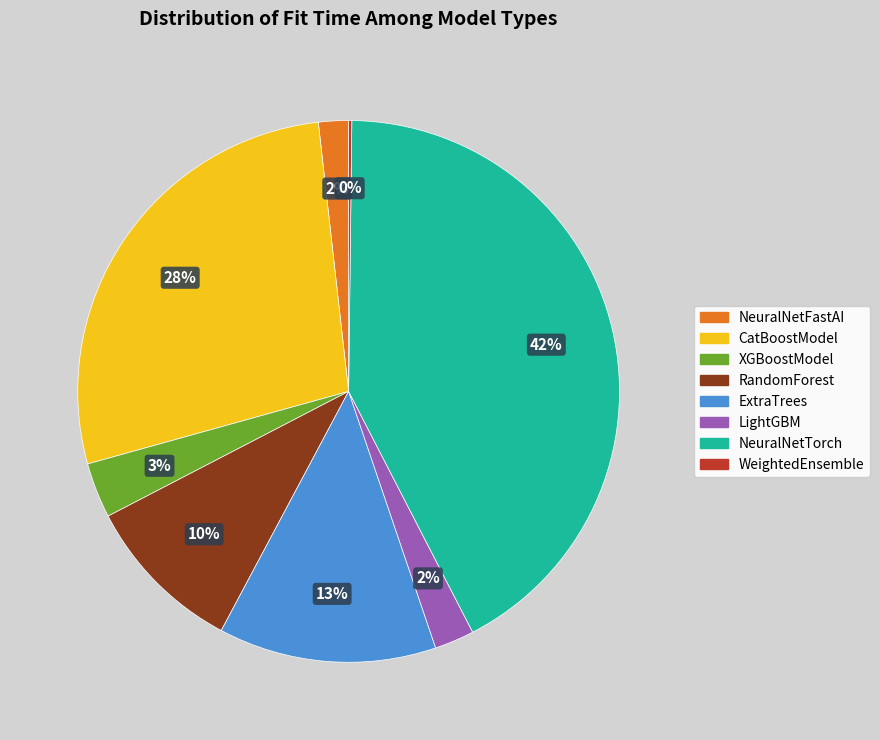

Between NeuralNetFastAI and ExtraTrees, which is larger?

ExtraTrees